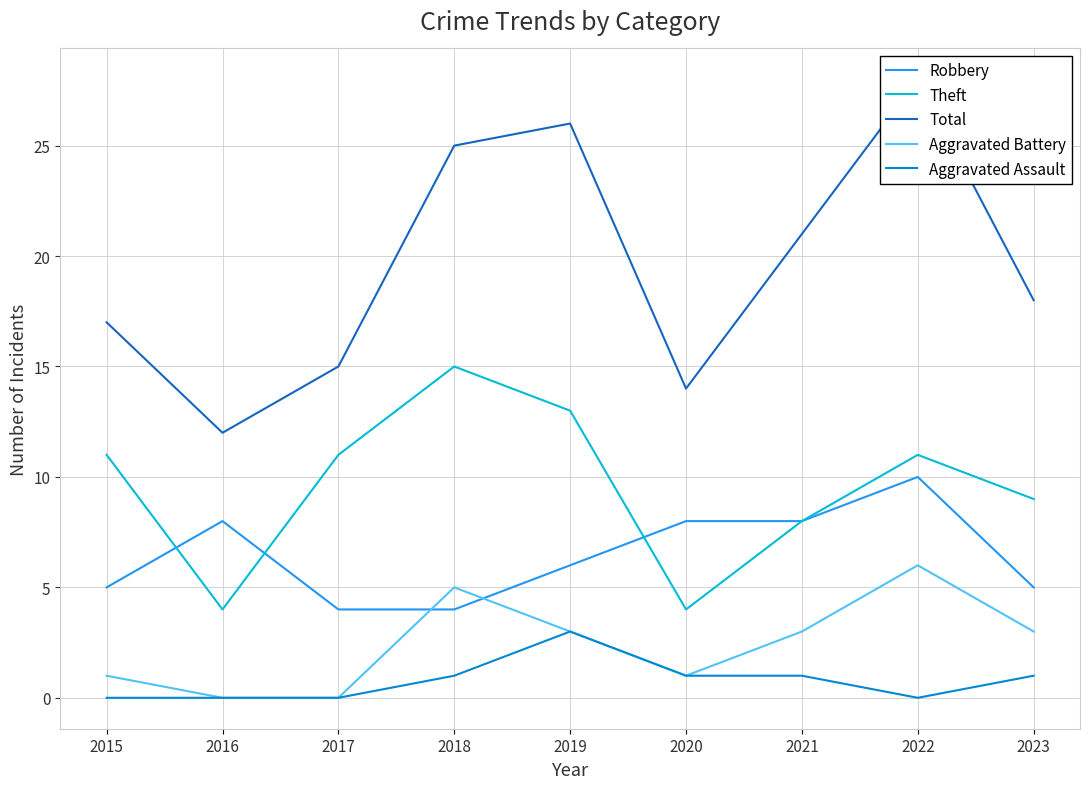

Which series has the widest spread of values?

Total